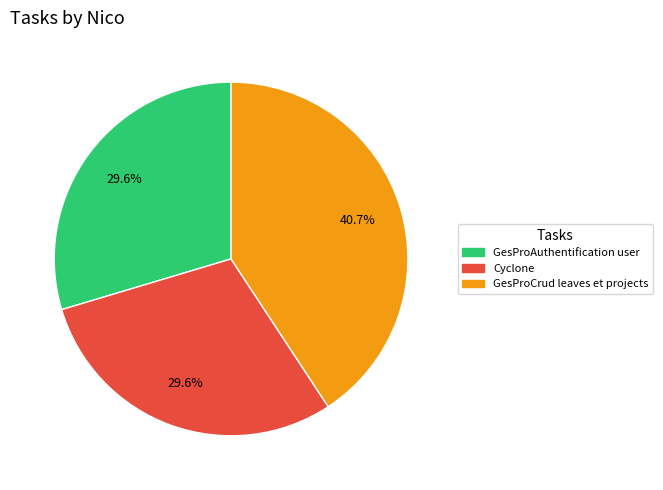

How many slices are in this pie chart?

3